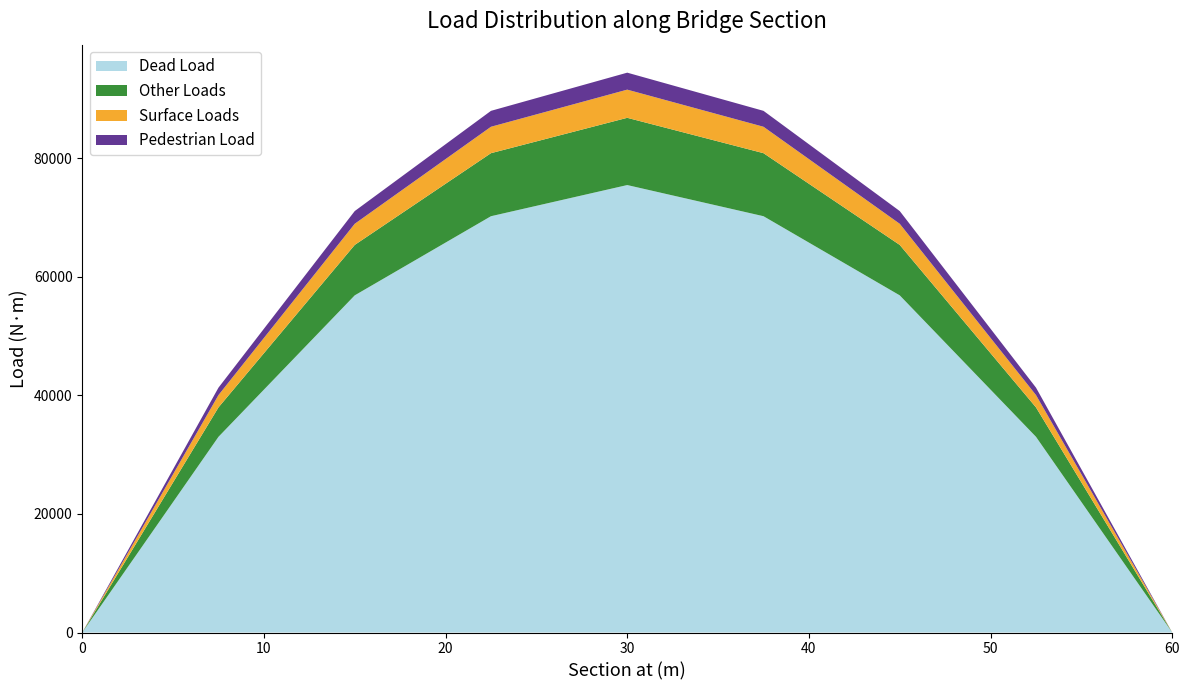

Reading right to left, list all the values displayed in this chart.

Dead Load: 60.0=-0.0	52.5=33005.5	45.0=56860.4	37.5=70207.3	30.0=75461.3	22.5=70207.3	15.0=56860.4	7.5=33005.5	0=0.0
Other Loads: 60.0=-0.0	52.5=4961.2	45.0=8505.0	37.5=10631.2	30.0=11340.0	22.5=10631.2	15.0=8505.0	7.5=4961.2	0=0.0
Surface Loads: 60.0=0.0	52.5=2079.0	45.0=3564.0	37.5=4455.0	30.0=4752.0	22.5=4455.0	15.0=3564.0	7.5=2079.0	0=0.0
Pedestrian Load: 60.0=-0.0	52.5=1252.5	45.0=2147.2	37.5=2684.0	30.0=2862.9	22.5=2684.0	15.0=2147.2	7.5=1252.5	0=0.0